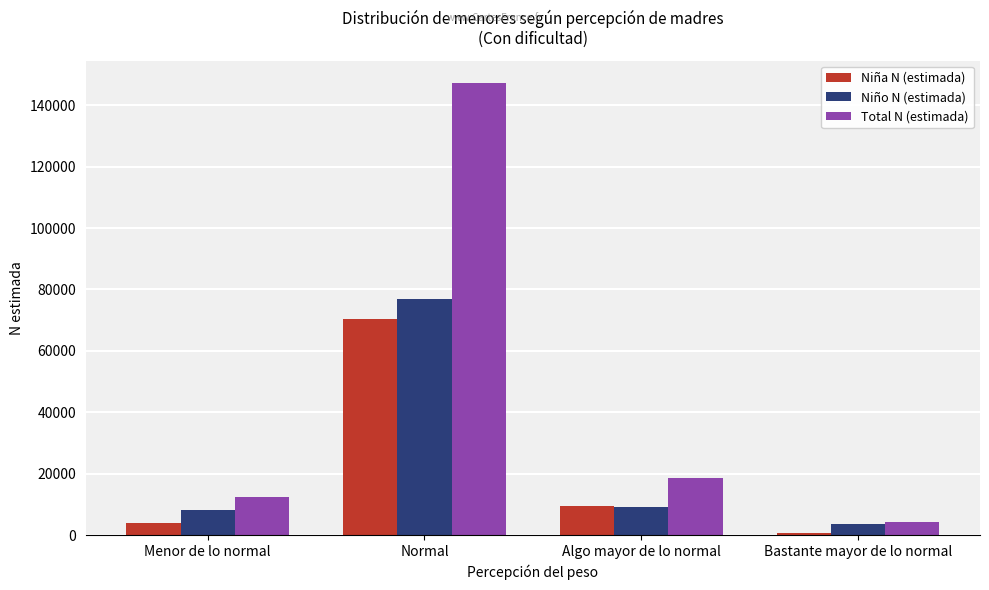

What is the sum of the Total N (estimada) values at Normal and Algo mayor de lo normal?

165745